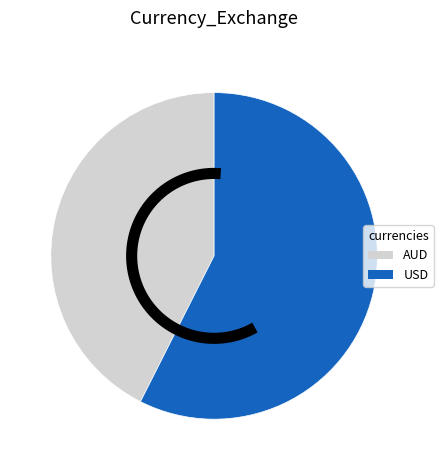

What is the change in value from AUD to USD?

+0.4